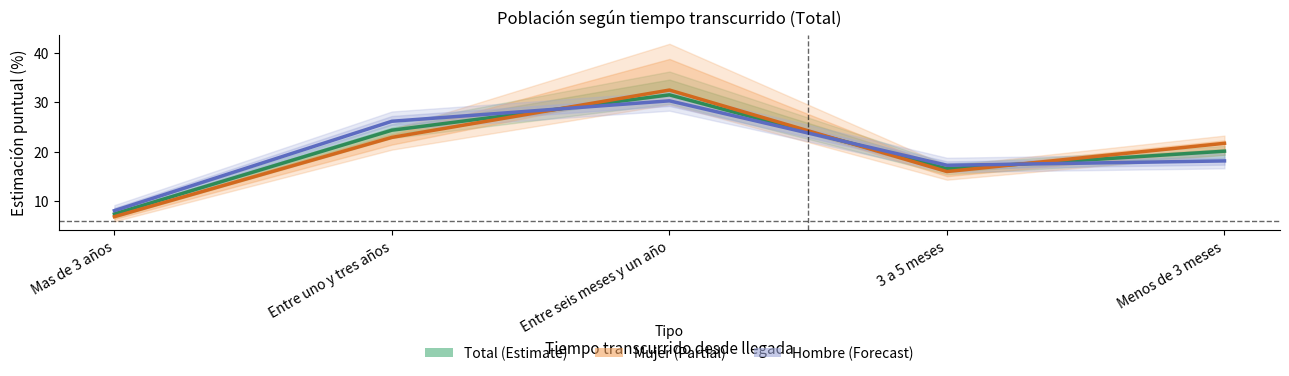

Between which two adjacent categories do Hombre (Forecast) and Mujer (Partial) first intersect?

Entre uno y tres años and Entre seis meses y un año